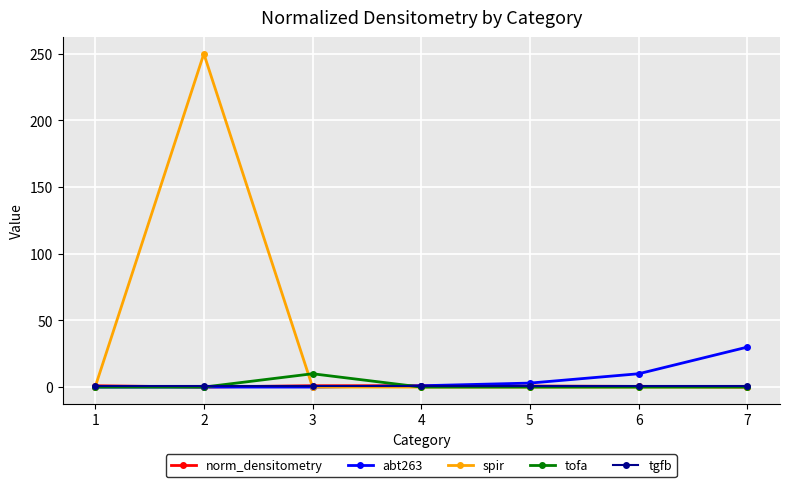

What are all the series names shown in the legend?

norm_densitometry, abt263, spir, tofa, tgfb